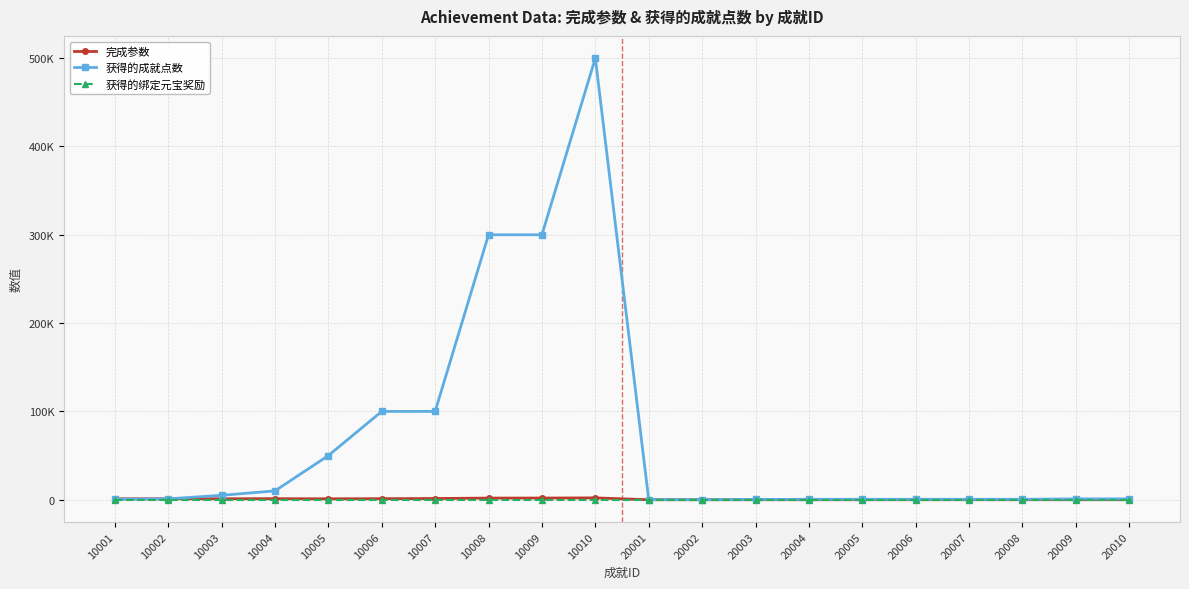

What are all the series names shown in the legend?

完成参数, 获得的成就点数, 获得的绑定元宝奖励